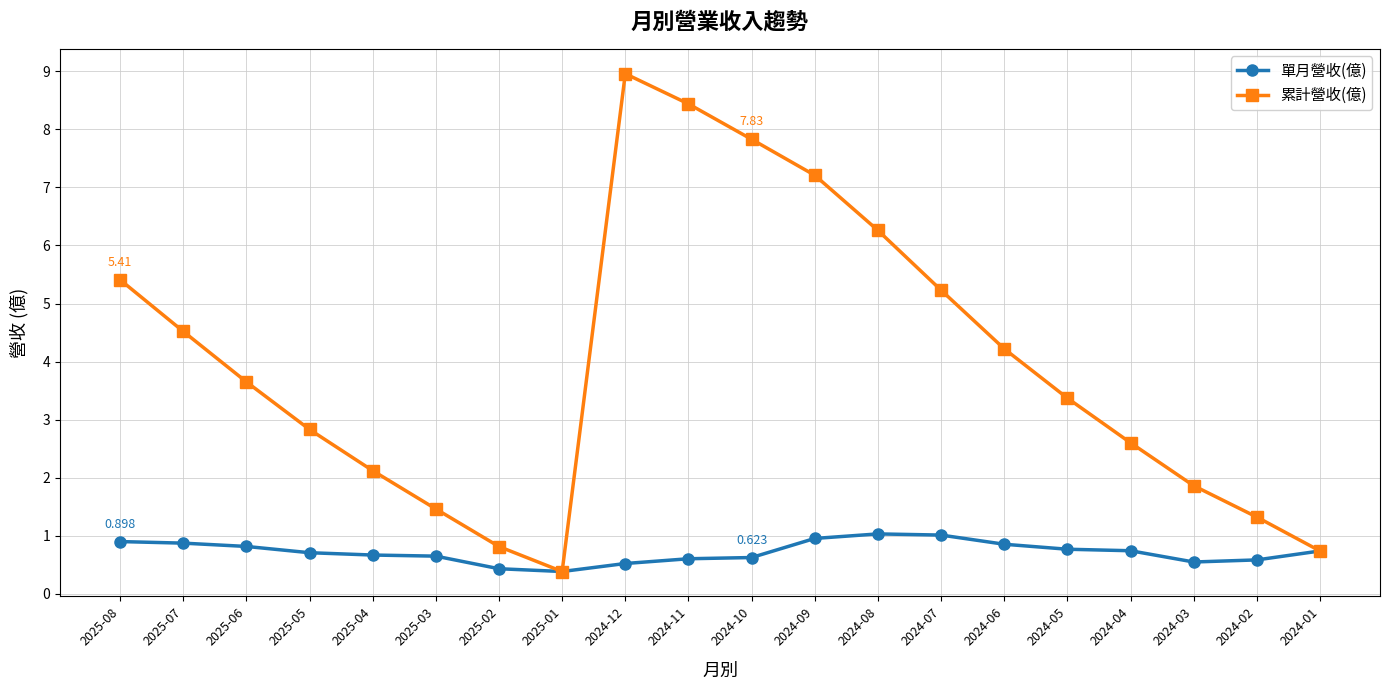

Which series has the largest range (max minus min)?

累計營收(億)